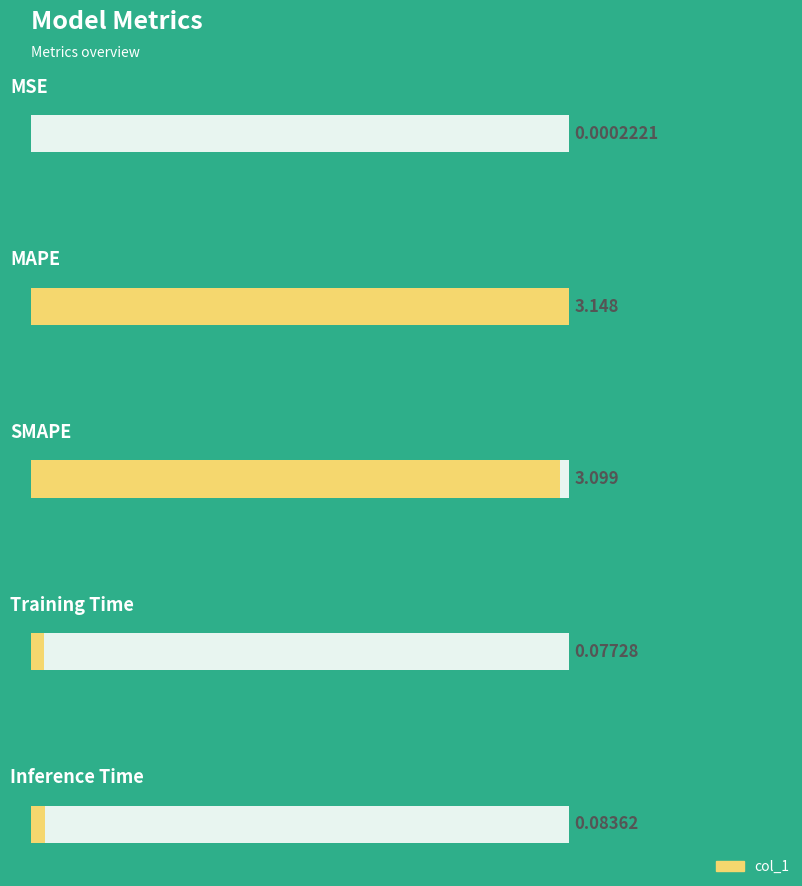

Rank the categories by value from highest to lowest.

MAPE, SMAPE, Inference Time, Training Time, MSE